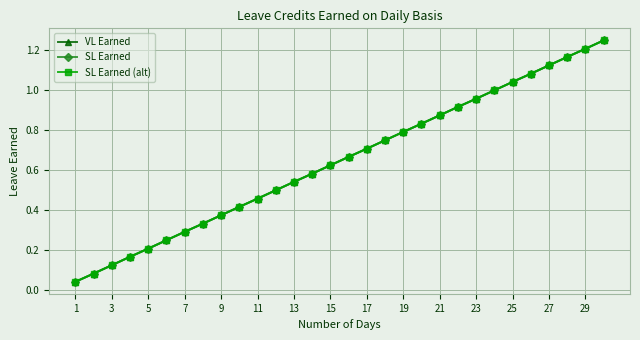

What is the maximum value shown in the chart?

1.2